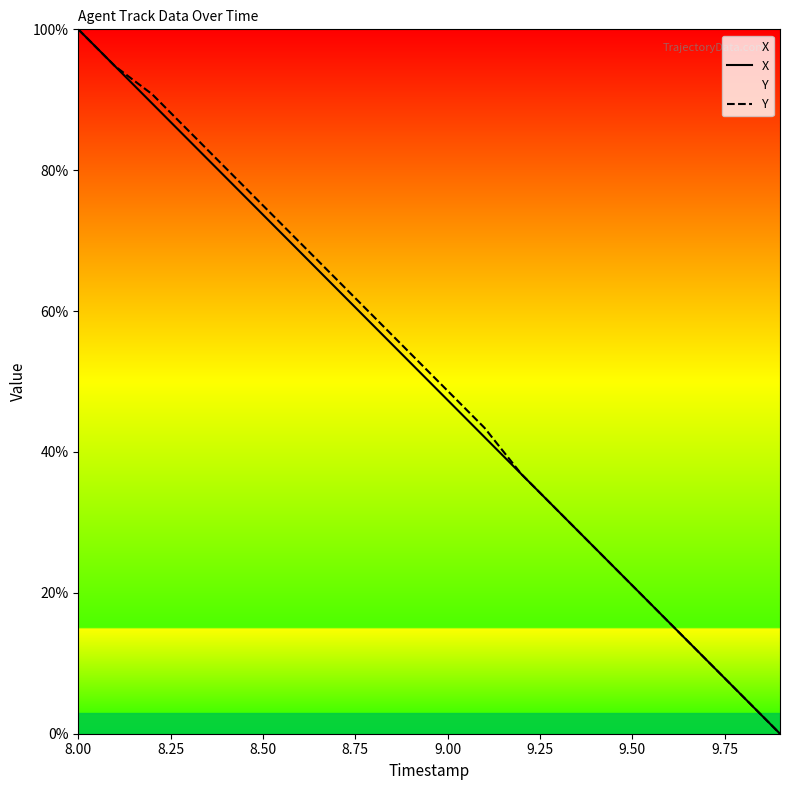

Reading left to right, extract all data points from this chart.

X: 100.0	94.7	89.5	84.2	78.9	73.7	68.4	63.2	57.9	52.6	47.4	42.1	36.8	31.6	26.3	21.1	15.8	10.5	5.3	0.0
Y: 100.0	94.7	90.8	85.5	80.3	75.0	69.7	64.5	59.2	53.9	48.7	43.4	36.8	31.6	26.3	21.1	15.8	10.5	5.3	0.0